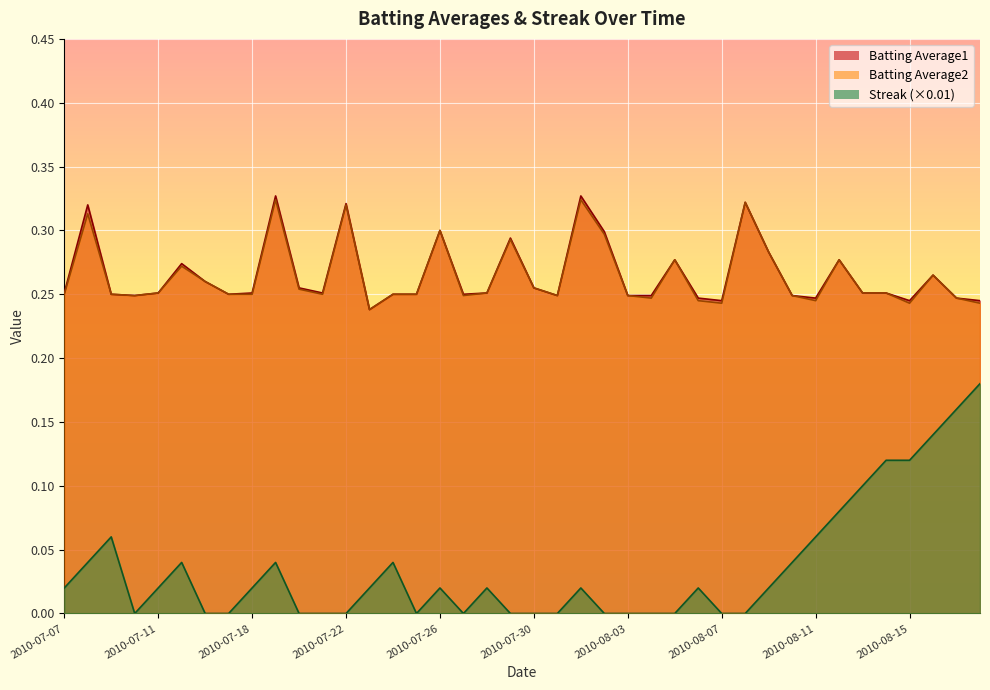

True or false: Batting Average2 and Batting Average1 intersect in this chart.

False